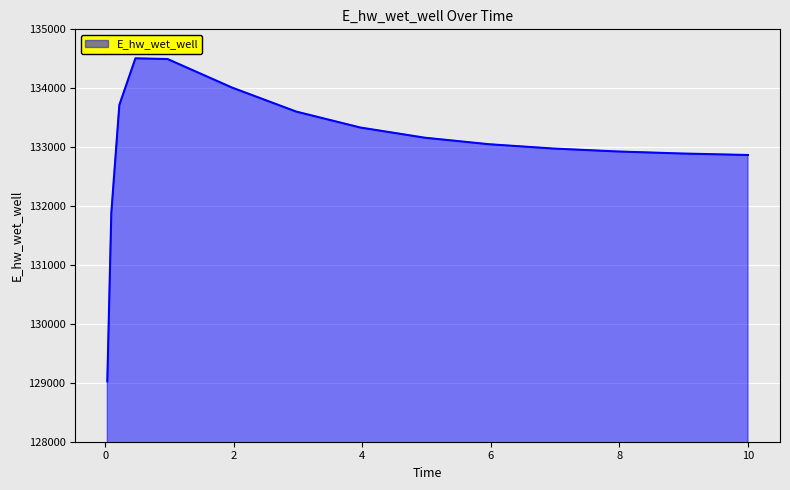

What is the average value?

133021.5